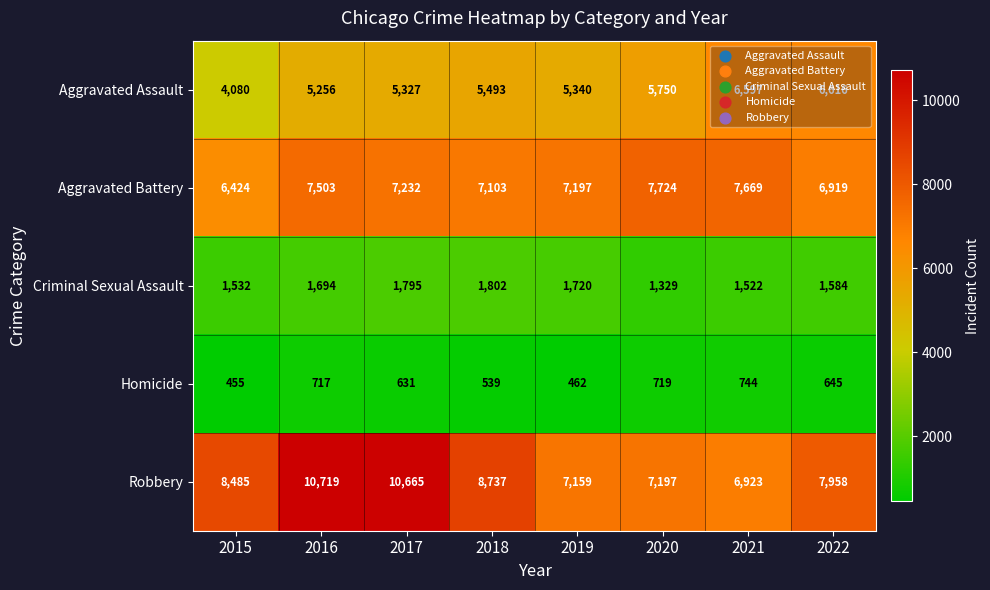

How many data points in Criminal Sexual Assault are less than 1694?

4